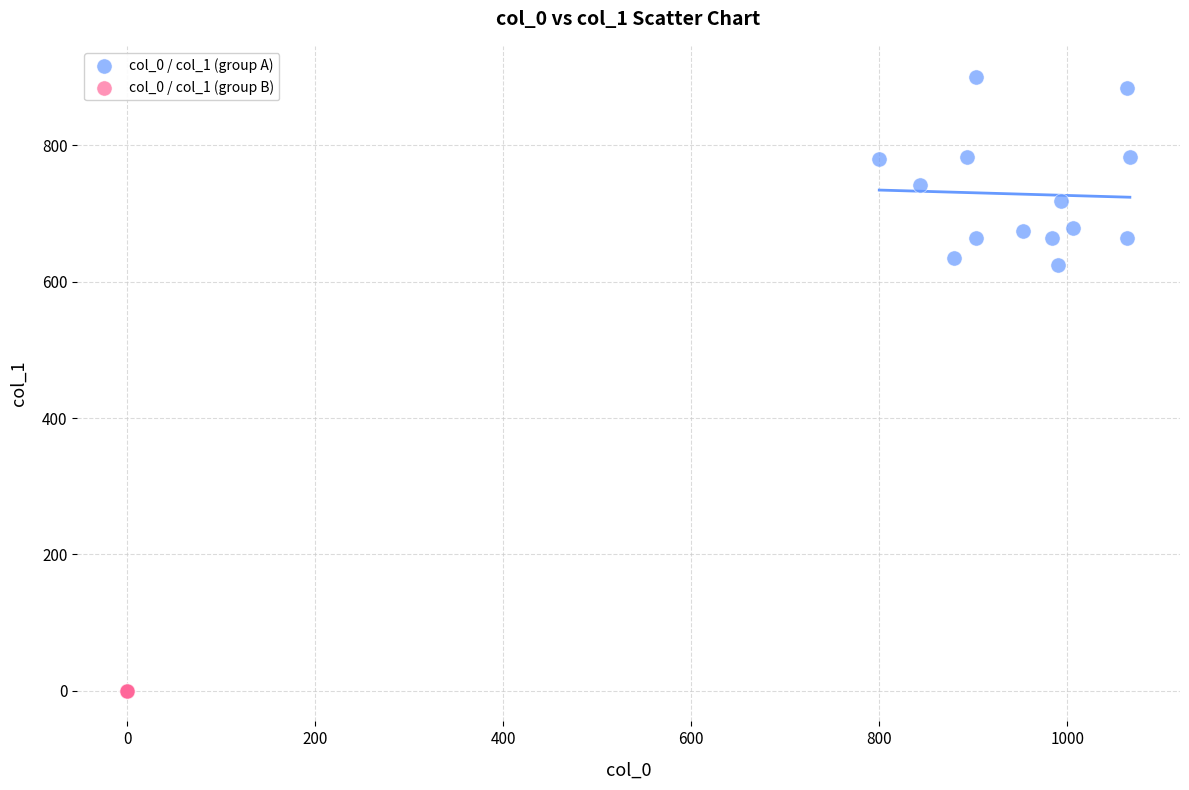

Which series contains the highest Y value?

col_0 / col_1 (group A)